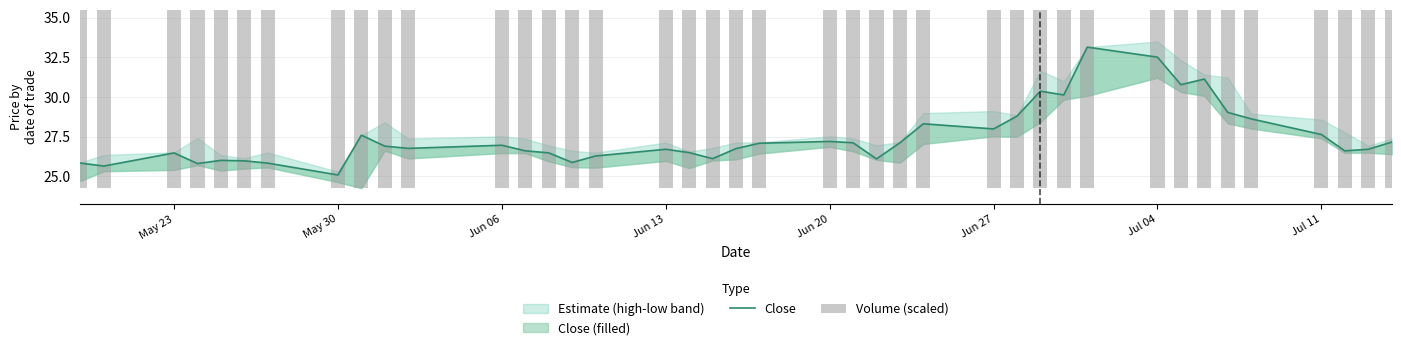

Reading left to right, what are all the values shown in this chart?

Close: 25.8	25.6	26.5	25.8	26.0	26.0	25.8	25.1	27.6	26.9	26.8	26.9	26.6	26.5	25.9	26.3	26.7	26.5	26.1	26.7	27.1	27.2	27.1	26.1	27.1	28.3	28.0	28.8	30.4	30.1	33.1	32.5	30.8	31.1	29.0	28.6	27.6	26.6	26.7	27.1
Volume (scaled): 24.8	24.8	24.8	25.3	24.8	24.6	24.8	24.7	25.1	26.3	25.8	25.7	25.2	25.0	24.9	24.9	24.9	24.9	24.9	25.0	24.8	25.2	25.0	24.9	25.1	25.6	25.1	25.4	28.4	26.4	28.9	27.8	26.7	25.5	27.5	25.7	25.5	25.2	24.9	25.1